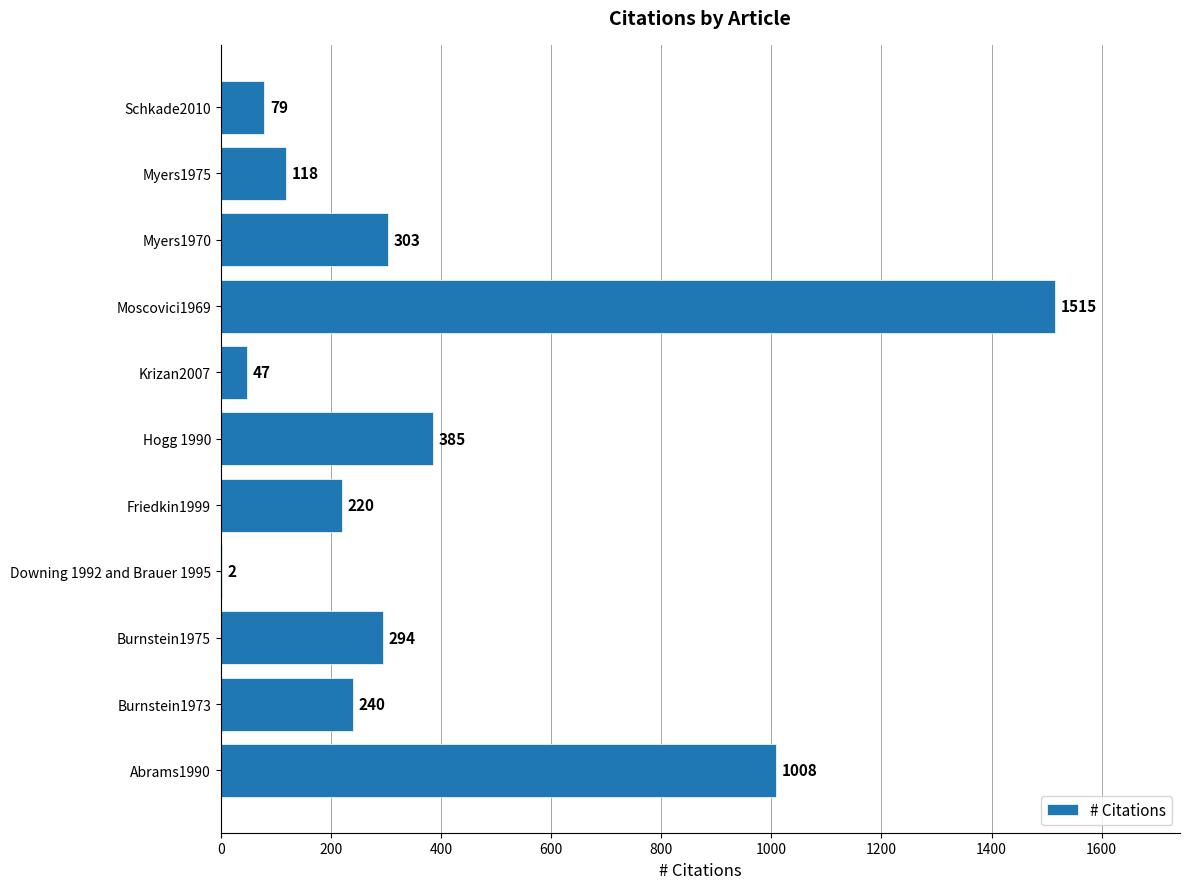

Which category has the highest value across all series?

Moscovici1969